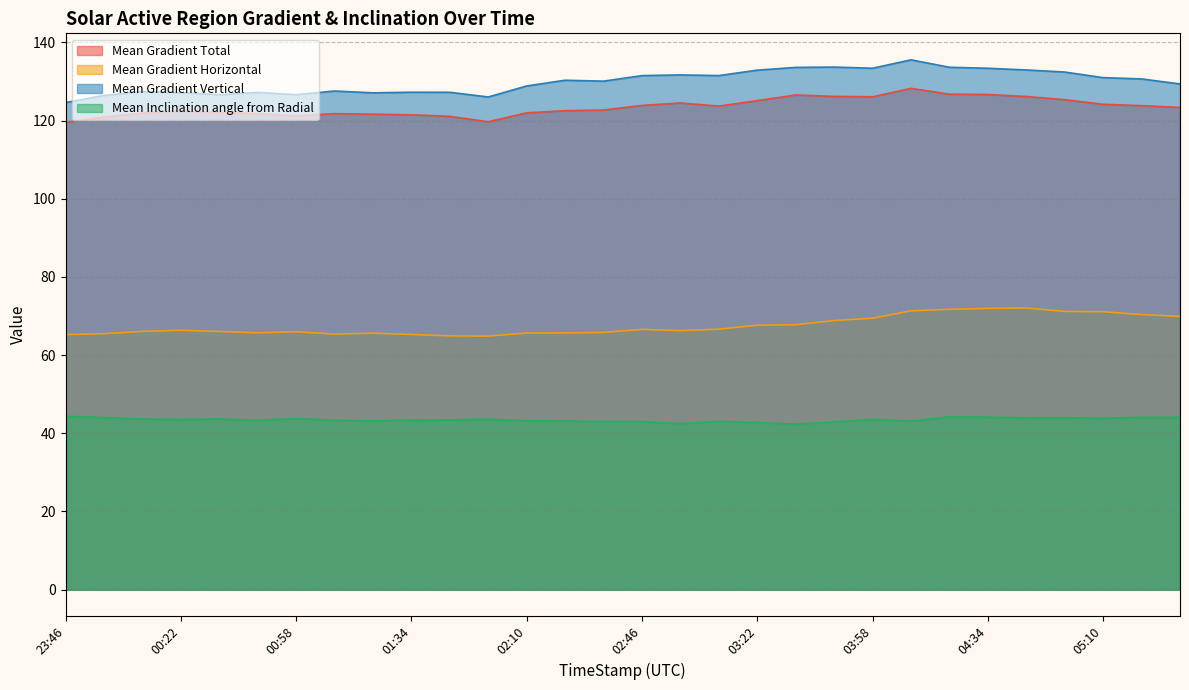

In Mean Gradient Horizontal, how many points are higher than both neighbors (excluding endpoints)?

5